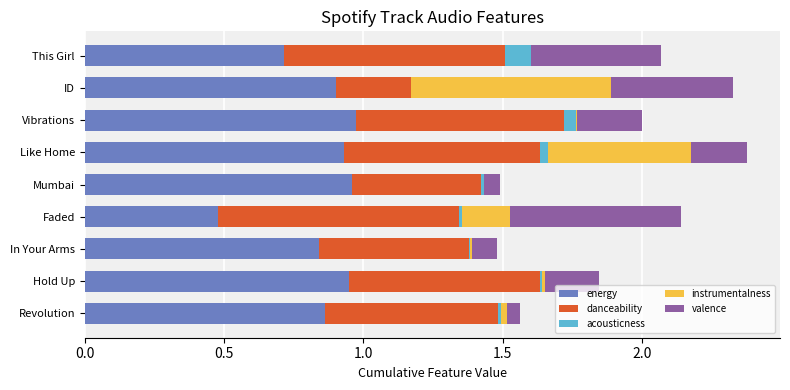

The energy series shows 1.5 at Revolution. True or false?

False